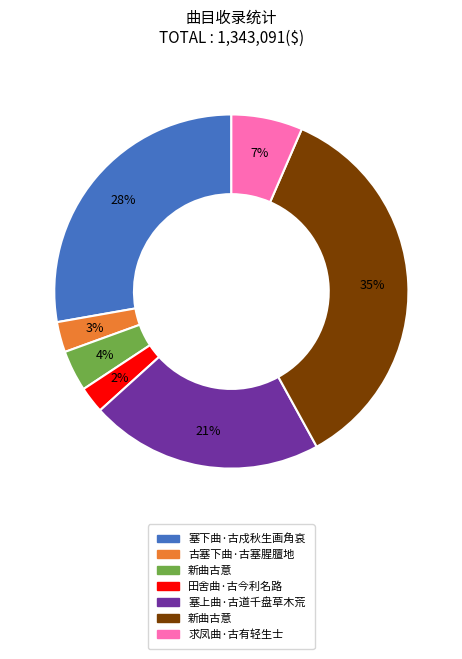

To the nearest percent, what is the difference between the largest and smallest slice percentages?

33%